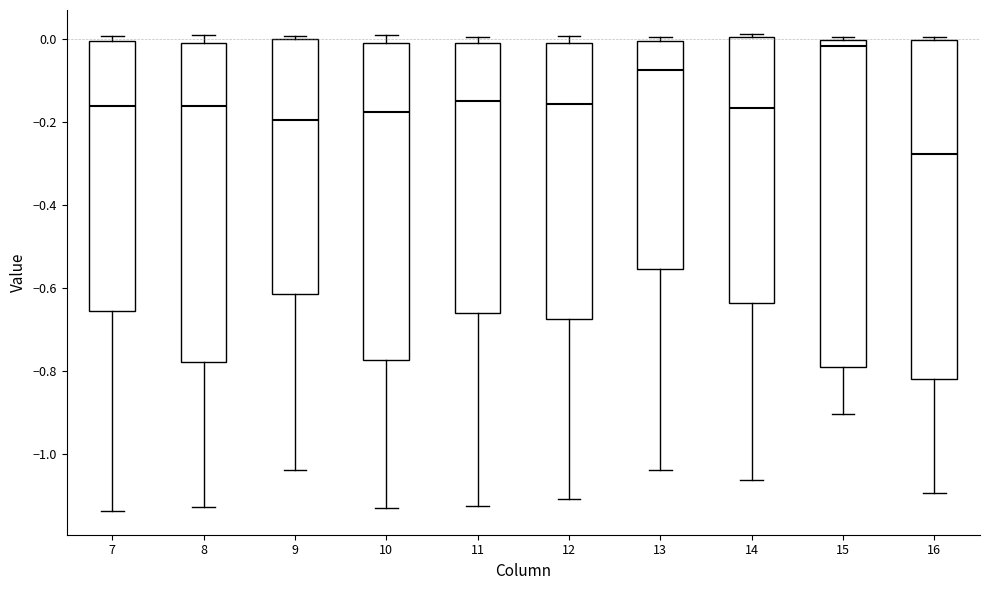

Which box is the tallest, from its lower edge to its upper edge?

16